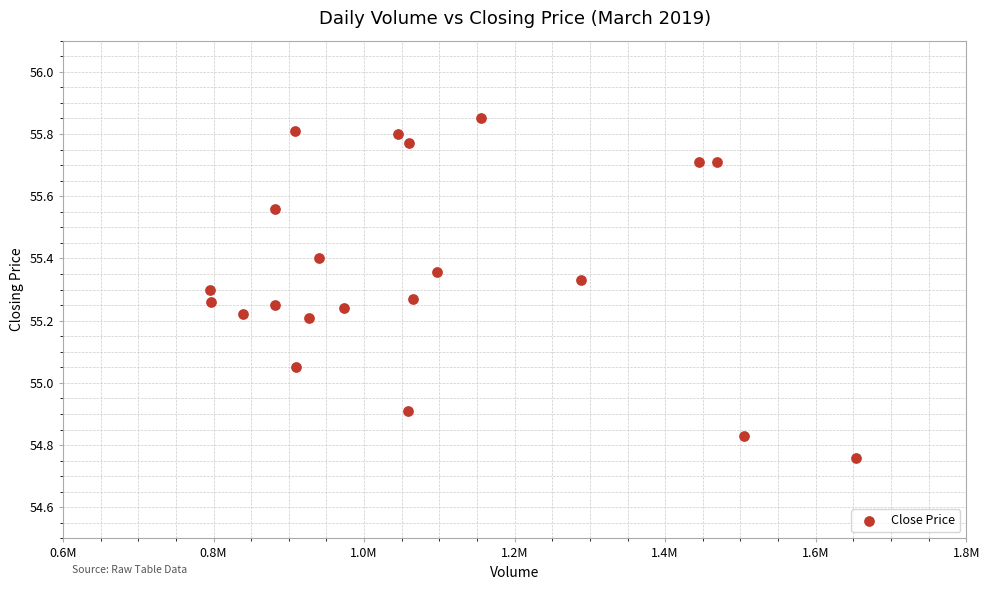

What is the range of X values (max minus min)?

858952.0